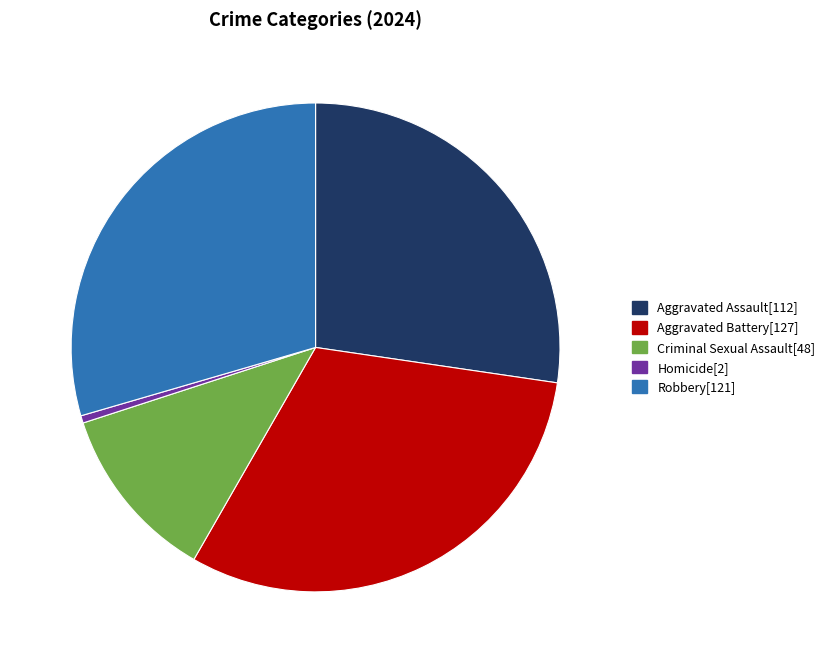

Which slice is the smallest?

Homicide